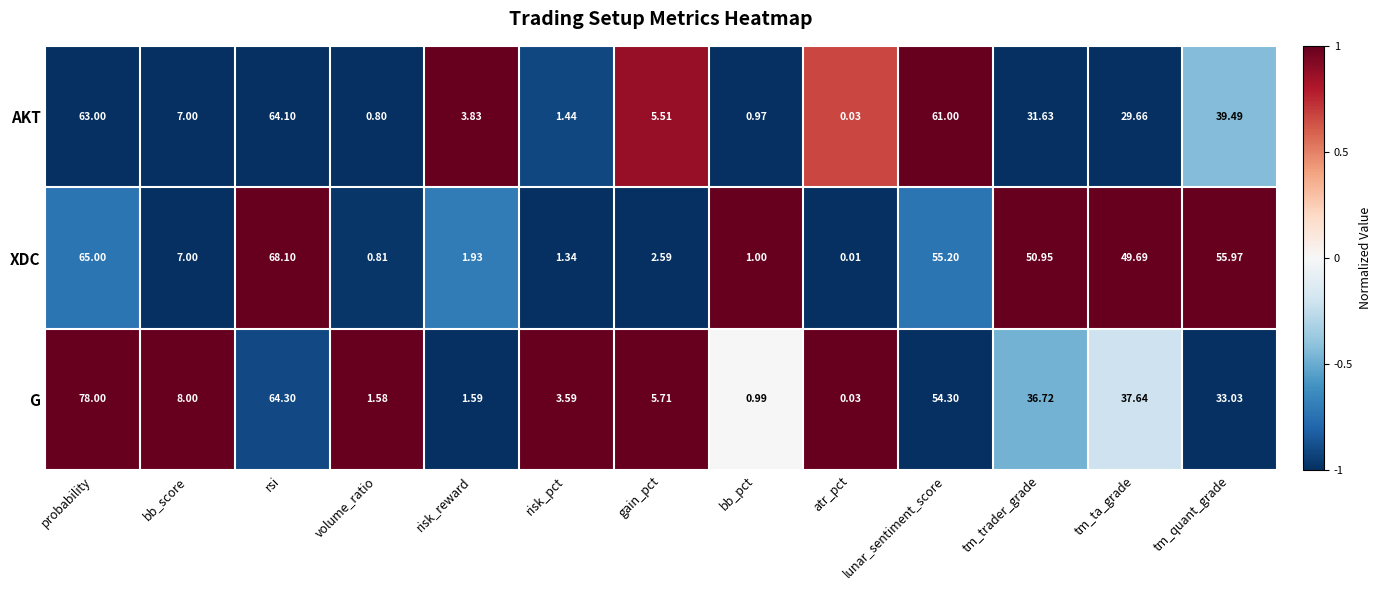

Where does the AKT series first go above 7?

probability